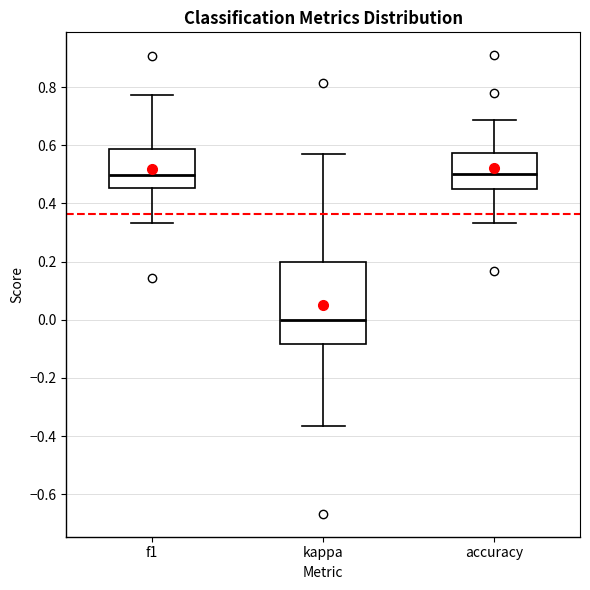

Where does the lower whisker of the box for accuracy end on the y-axis? The values are not printed on the chart, so give them approximately, as read against the axis.

0.34